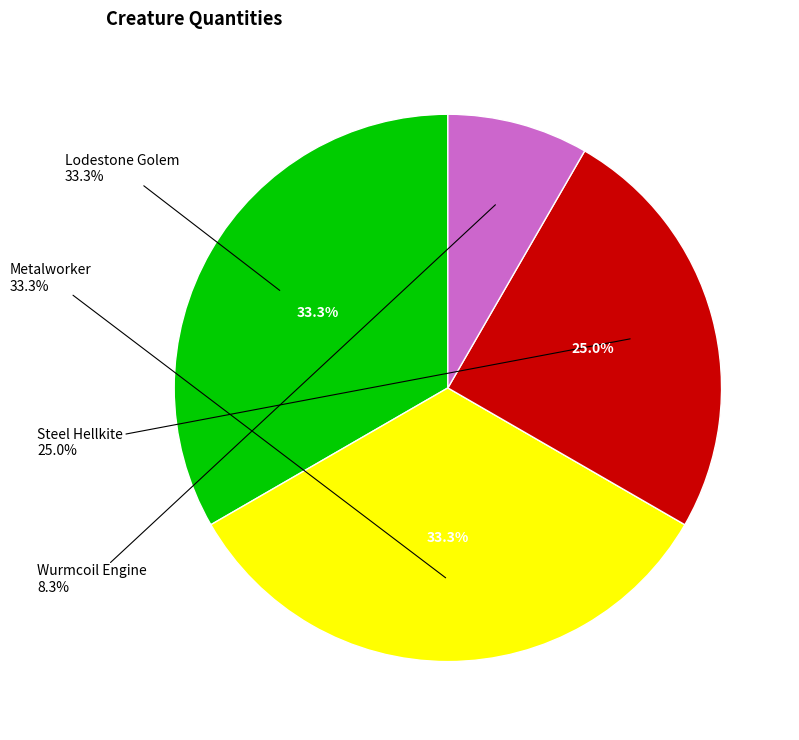

Approximately how many times larger is the value at Wurmcoil Engine compared to Steel Hellkite?

0.3